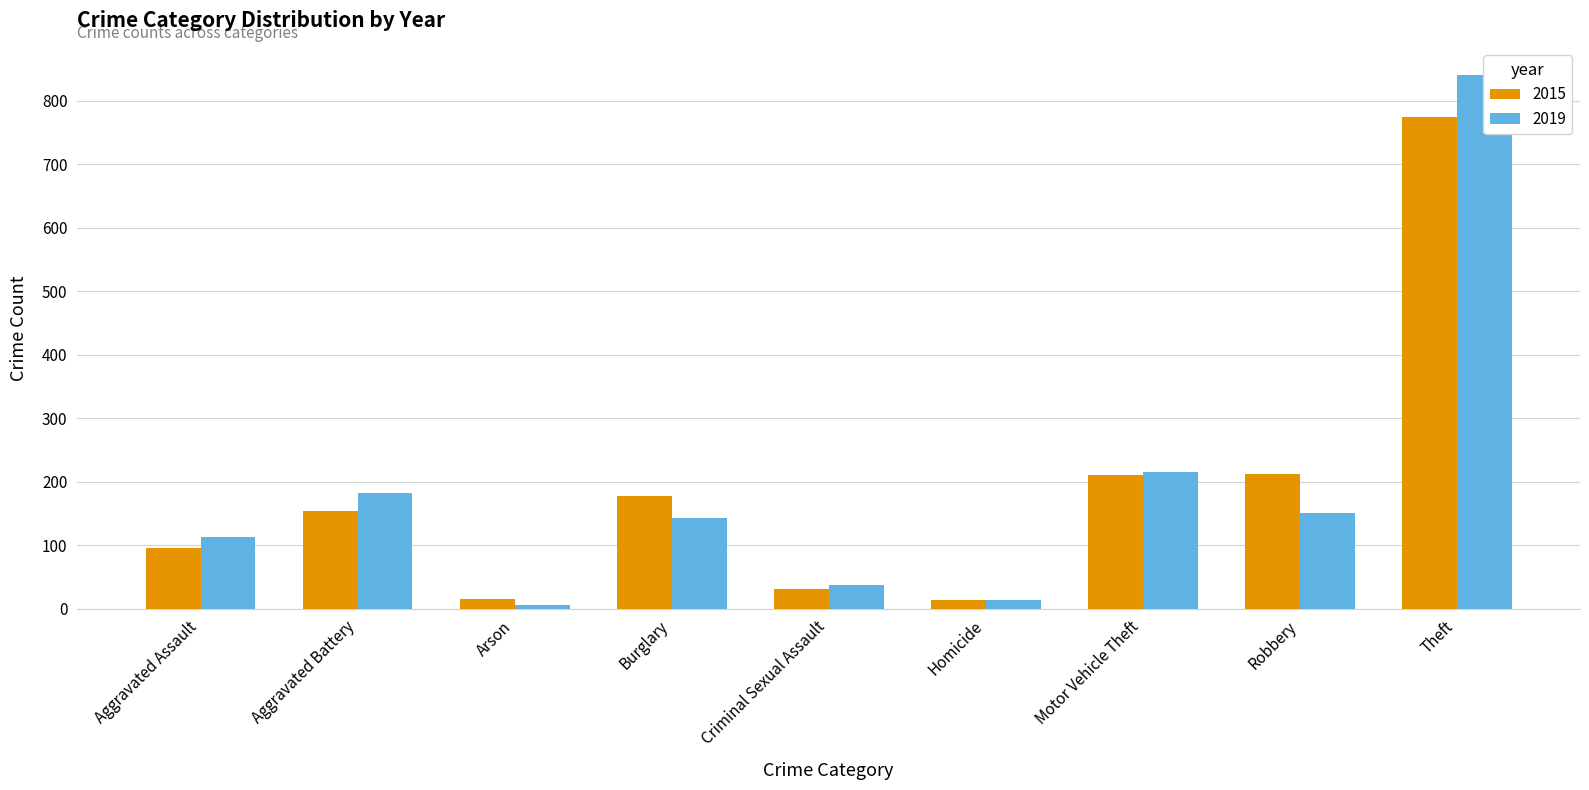

What are all the series names shown in the legend?

2015, 2019